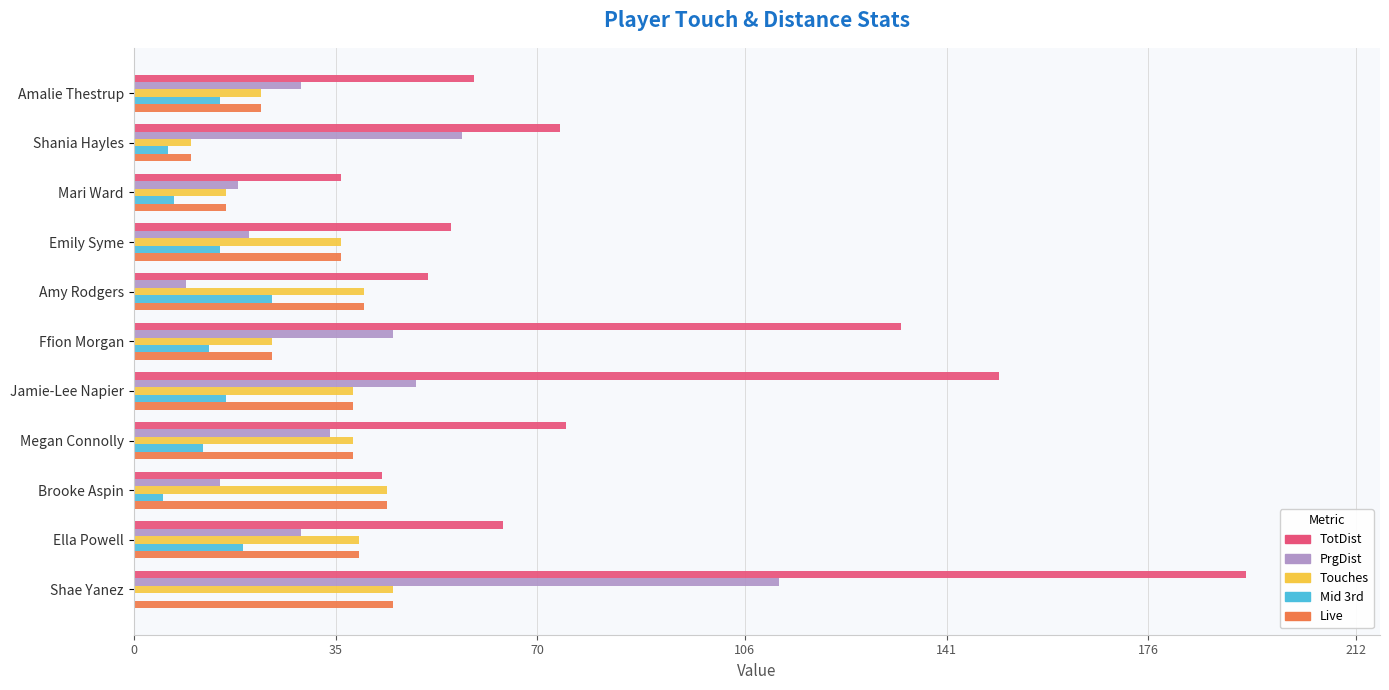

True or false: Touches has a value of 9 at Mari Ward.

False